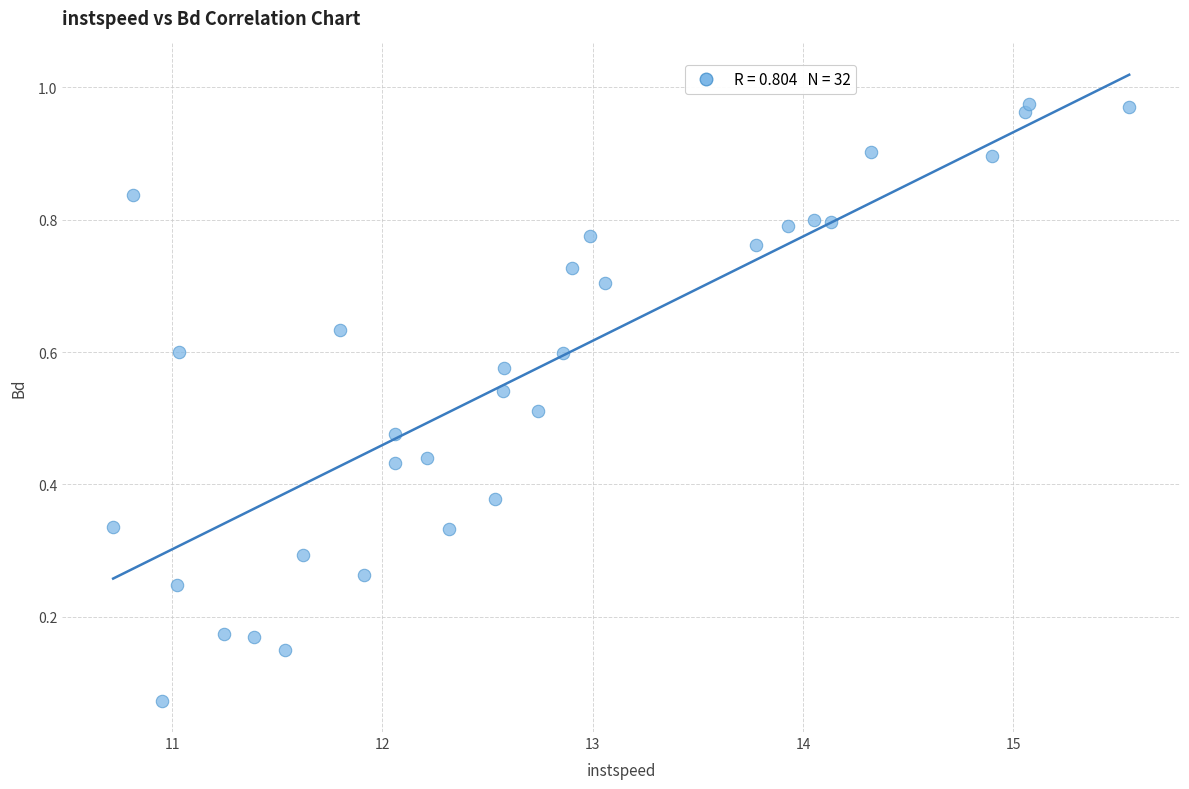

What is the range of Y values (max minus min)?

0.9